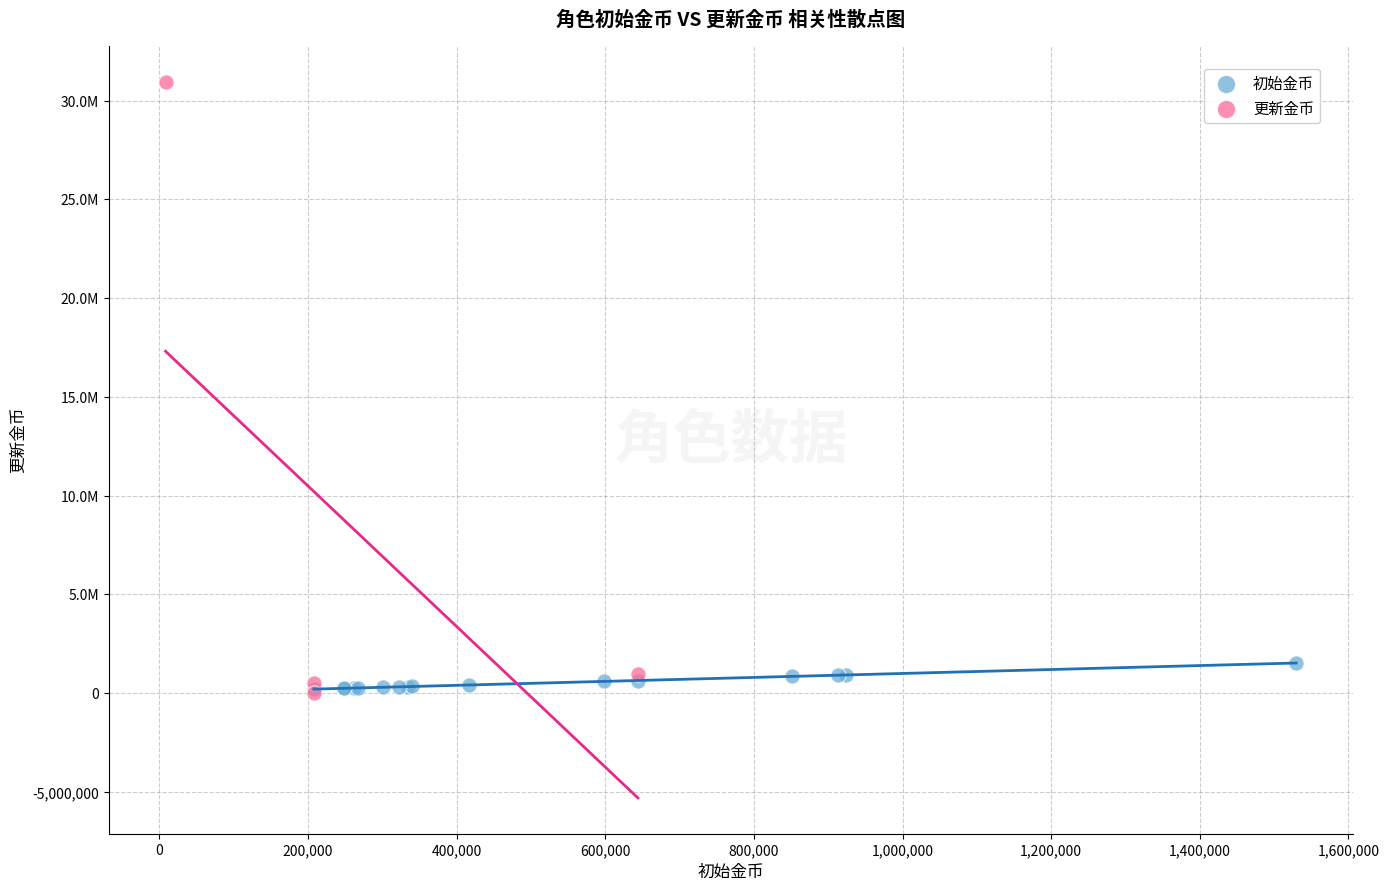

Which series contains the highest Y value?

更新金币